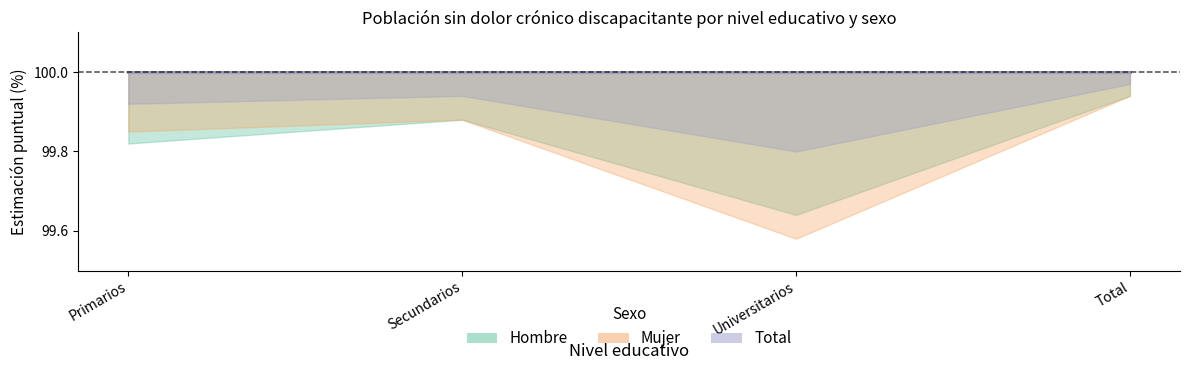

The value of Total_N at Total is 2127644. True or false?

False